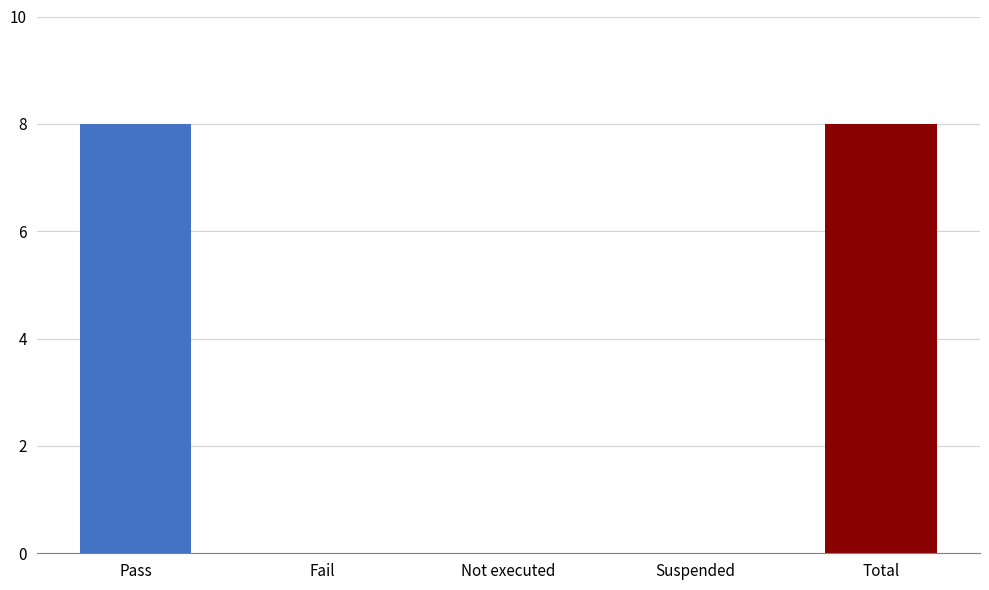

What is the change in value from Pass to Suspended?

-8